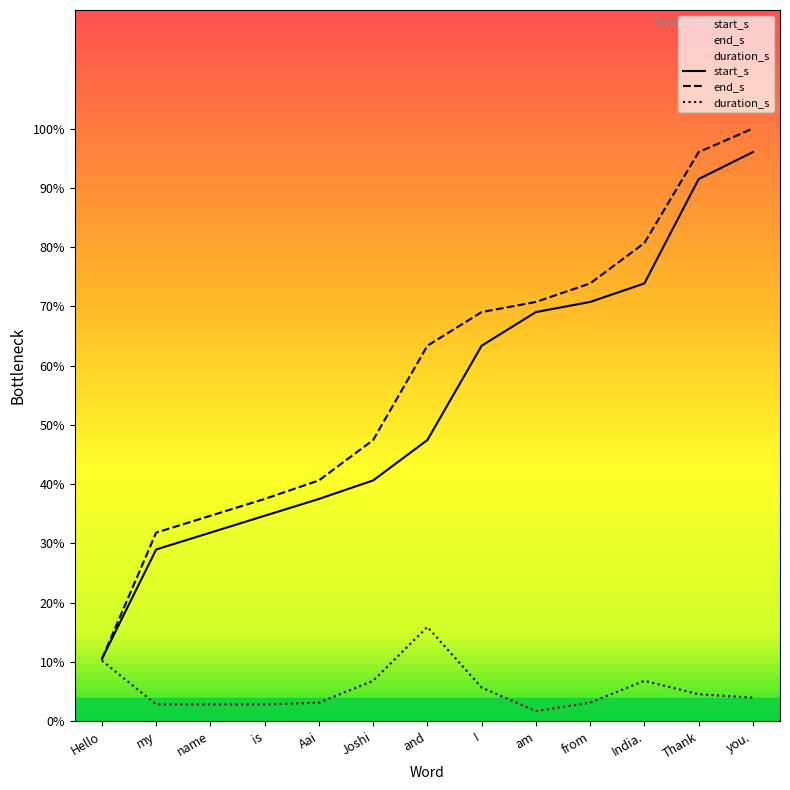

At which category is the sum across all series the highest?

you.